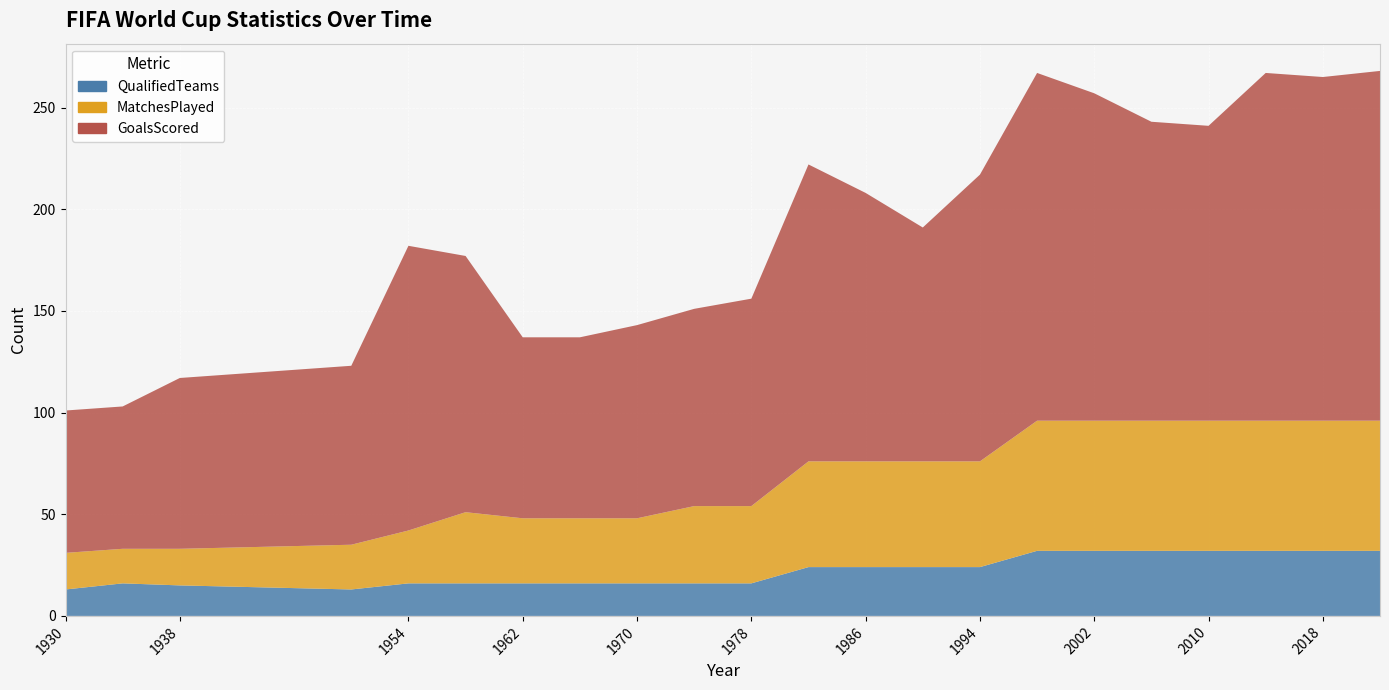

Reading right to left, transcribe all the data shown in this chart.

GoalsScored: 172	169	171	145	147	161	171	141	115	132	146	102	97	95	89	89	126	140	88	84	70	70
MatchesPlayed: 64	64	64	64	64	64	64	52	52	52	52	38	38	32	32	32	35	26	22	18	17	18
QualifiedTeams: 32	32	32	32	32	32	32	24	24	24	24	16	16	16	16	16	16	16	13	15	16	13